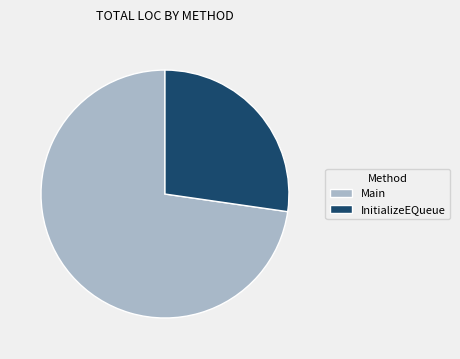

Is the sum of InitializeEQueue and Main greater than half?

Yes